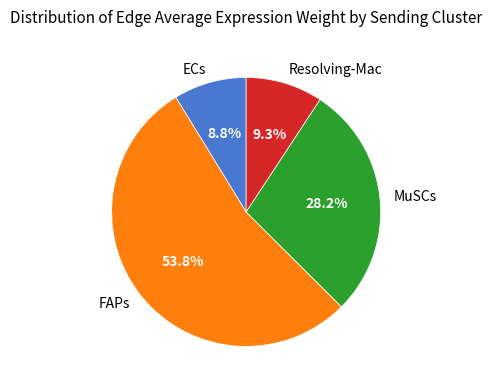

What is the largest slice in the pie chart?

FAPs